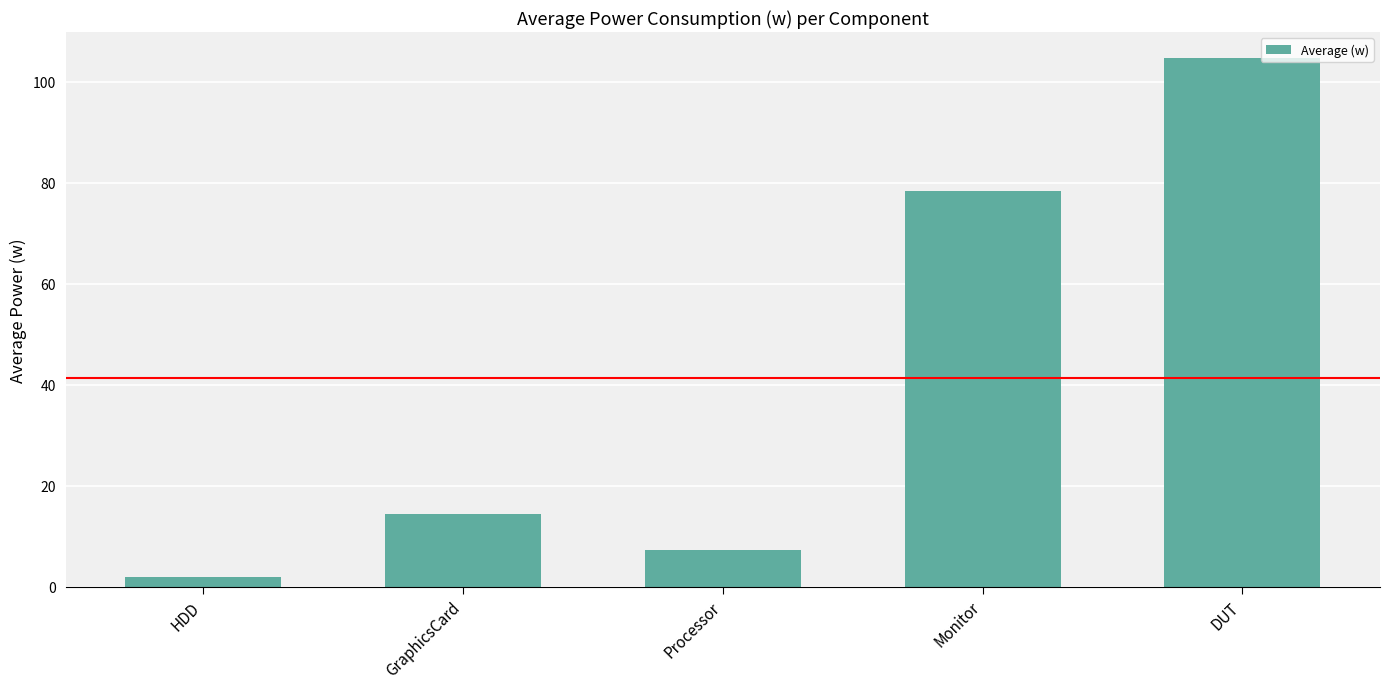

How many data points does each series have?

5